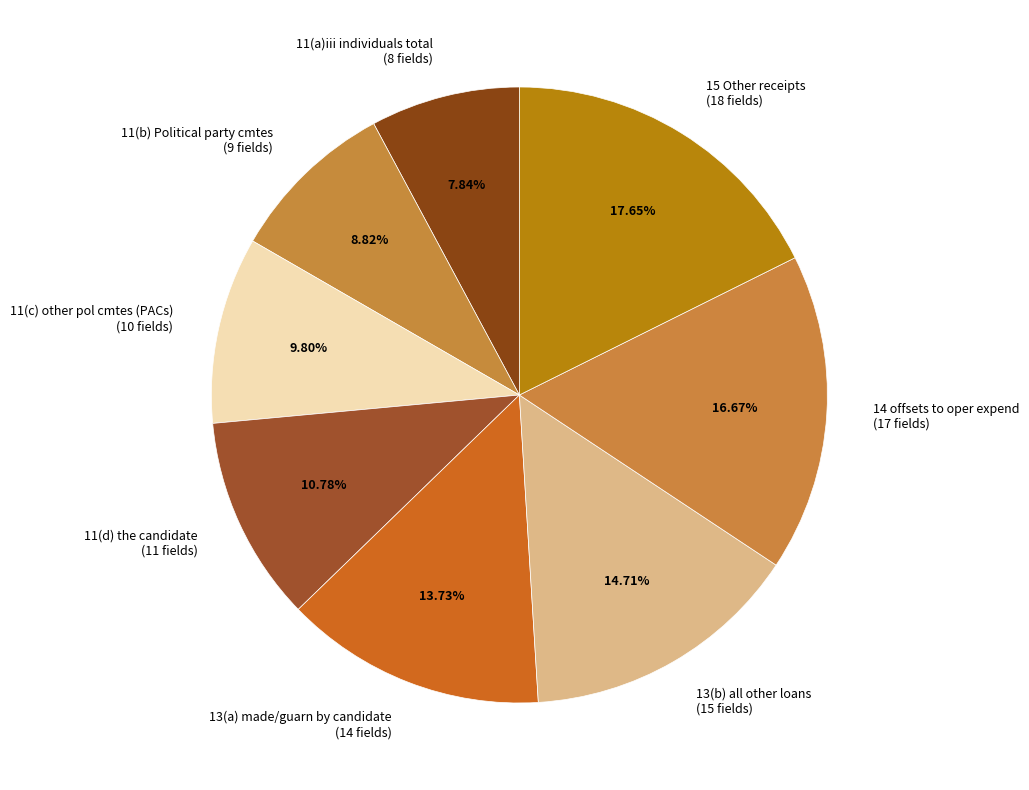

Is there any slice that represents more than half of the pie?

No